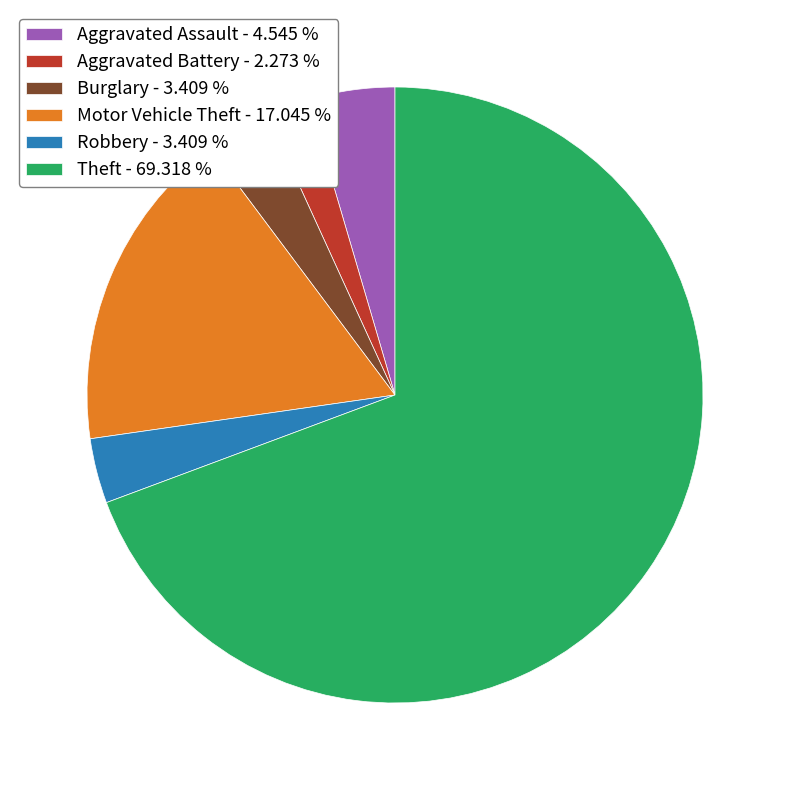

Between Robbery and Aggravated Assault, which is larger?

Aggravated Assault